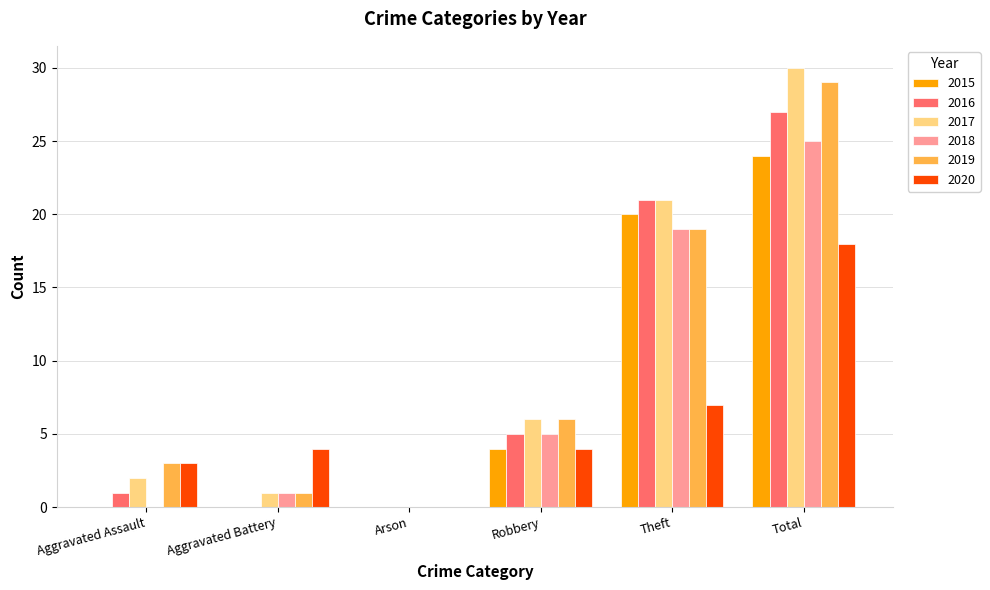

What are all the series names shown in the legend?

2015, 2016, 2017, 2018, 2019, 2020